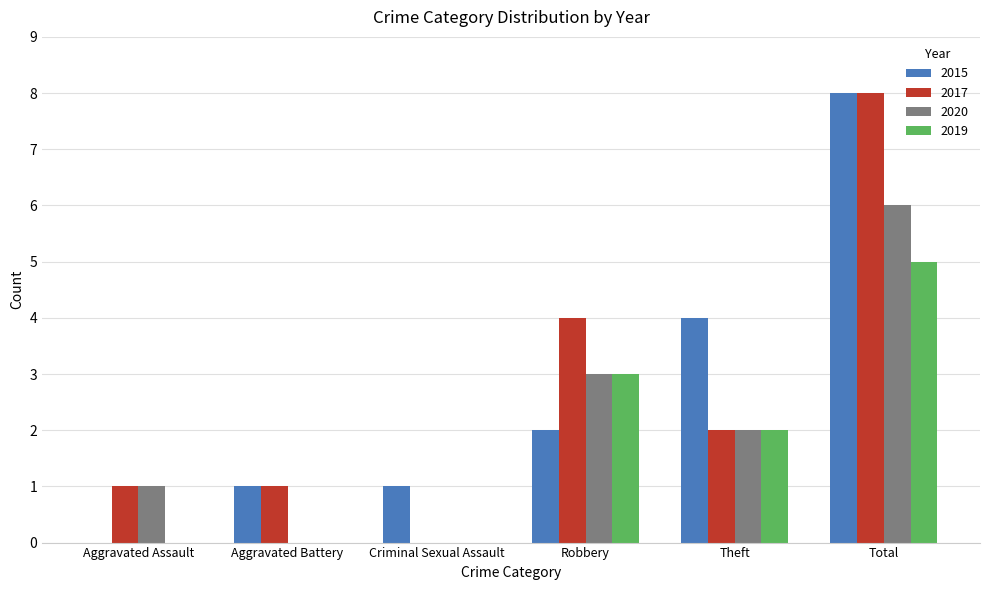

Are the bars grouped side by side (vs. stacked)?

Yes